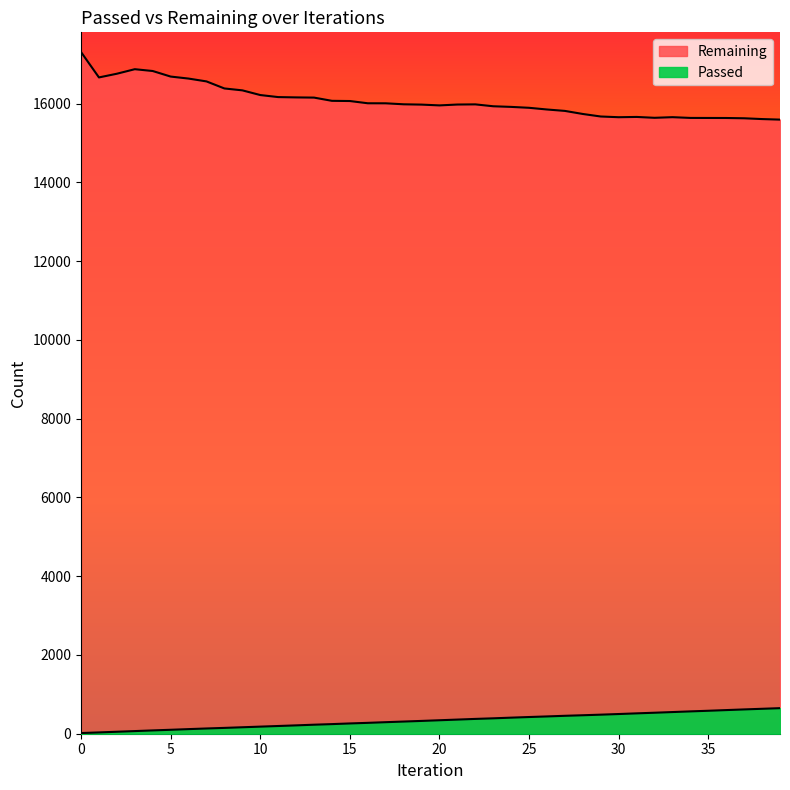

Does the chart have visible grid lines?

No